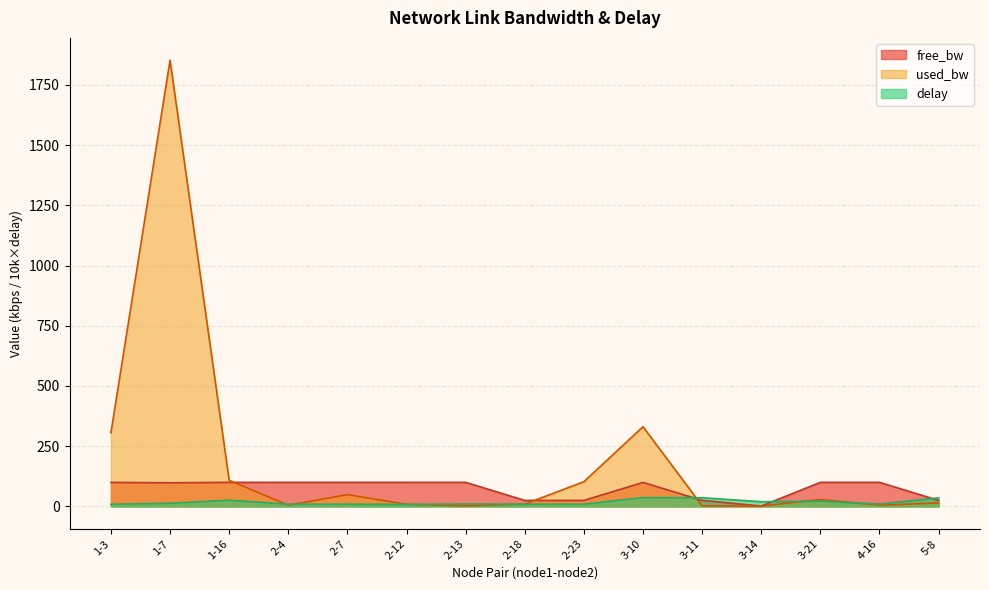

At which category does the chart reach its minimum across all series?

3-14